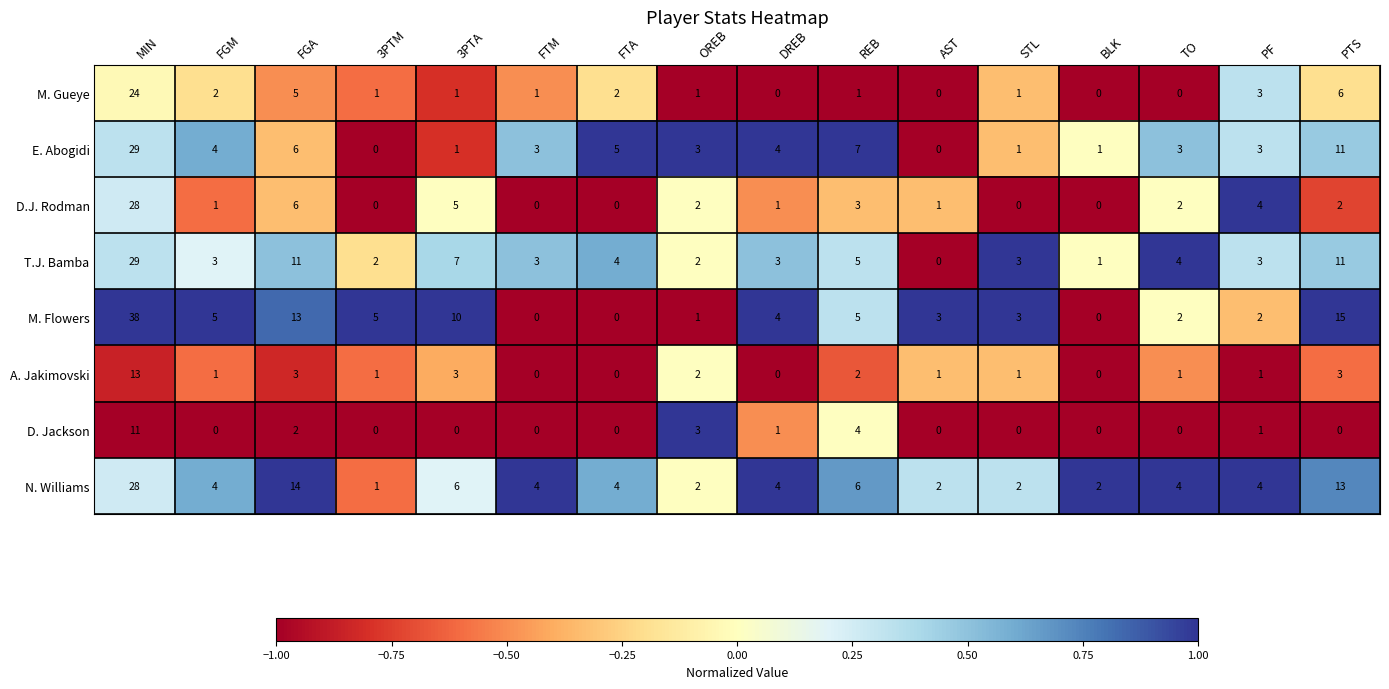

Where is M. Flowers nearest to the value 19?

PTS